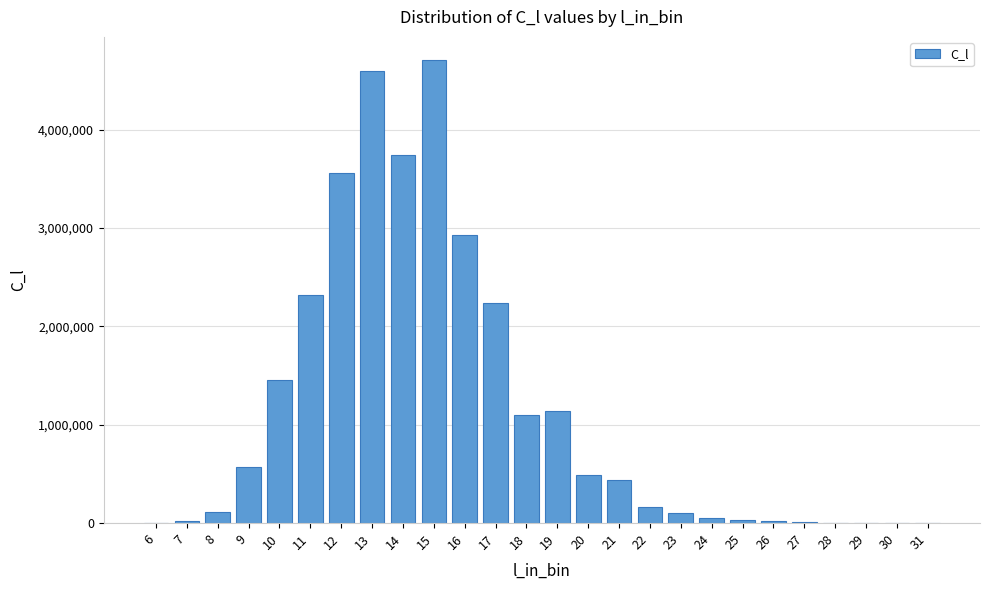

What is the sum of all values?

29810054.1